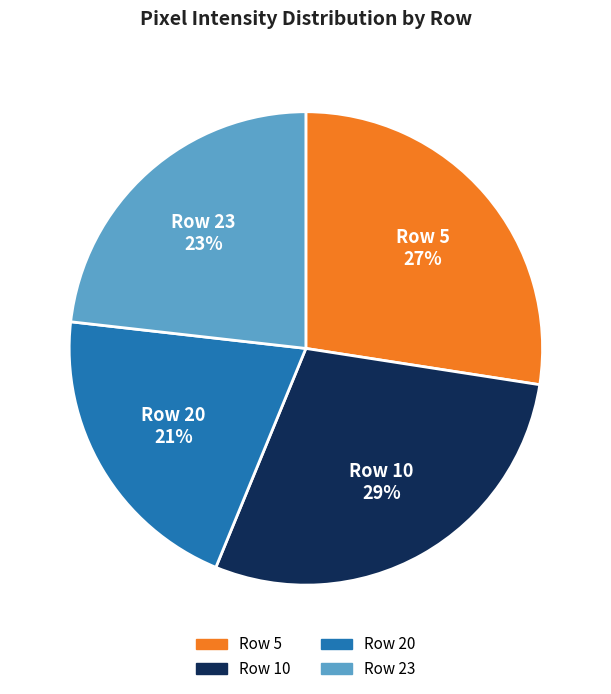

Count the number of slices in the pie.

4